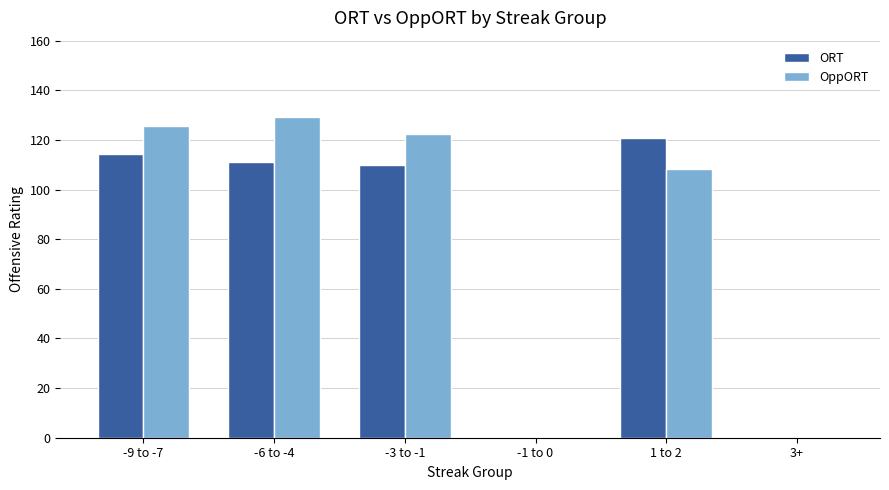

Reading left to right, what are all the values shown in this chart?

ORT: -9 to -7=114.3	-6 to -4=111.0	-3 to -1=110.1	-1 to 0=0.0	1 to 2=120.6	3+=0.0
OppORT: -9 to -7=125.4	-6 to -4=129.4	-3 to -1=122.5	-1 to 0=0.0	1 to 2=108.1	3+=0.0